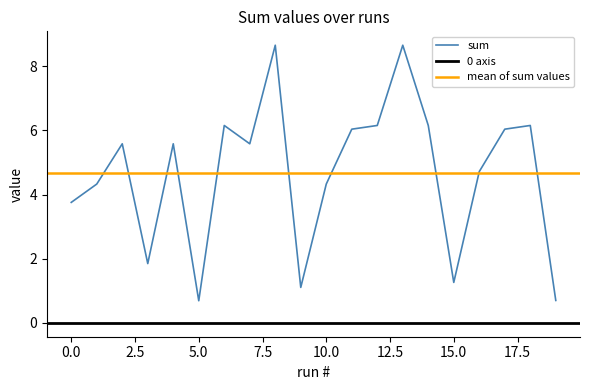

Is this an area chart (filled region under the line)?

No